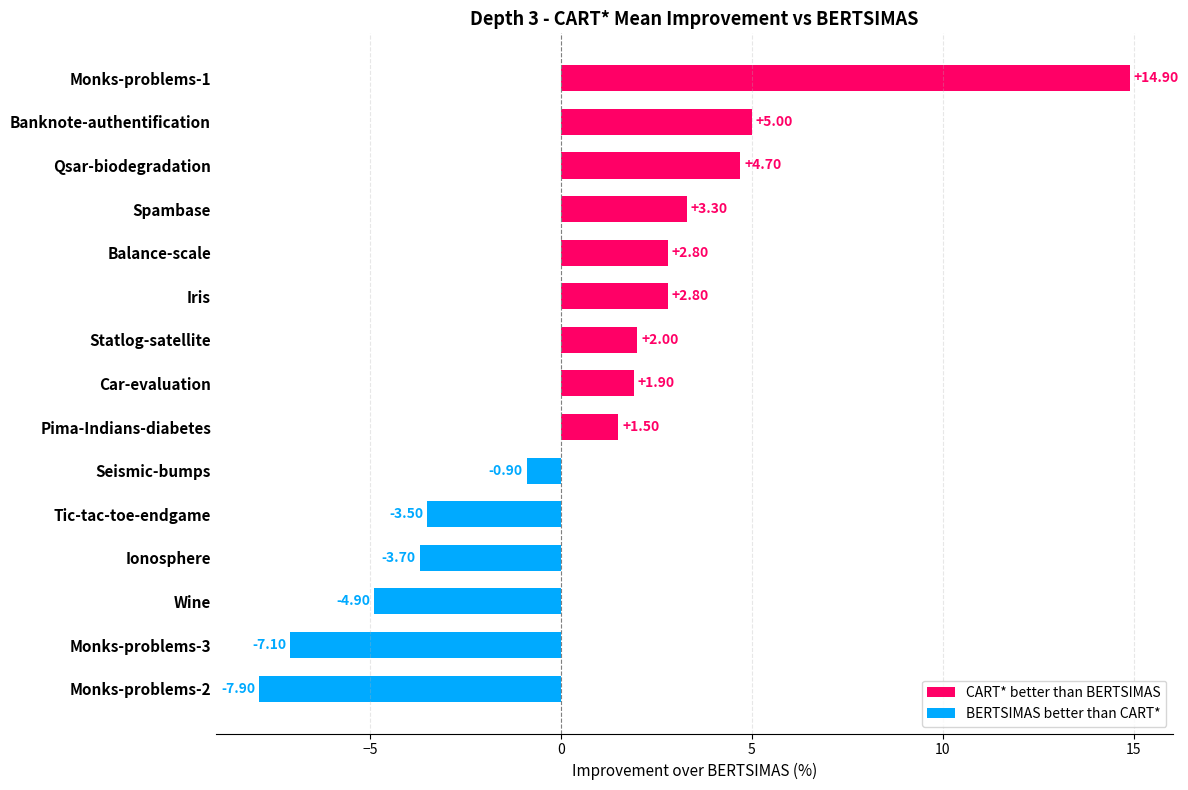

What is the difference between the maximum and minimum values?

22.8